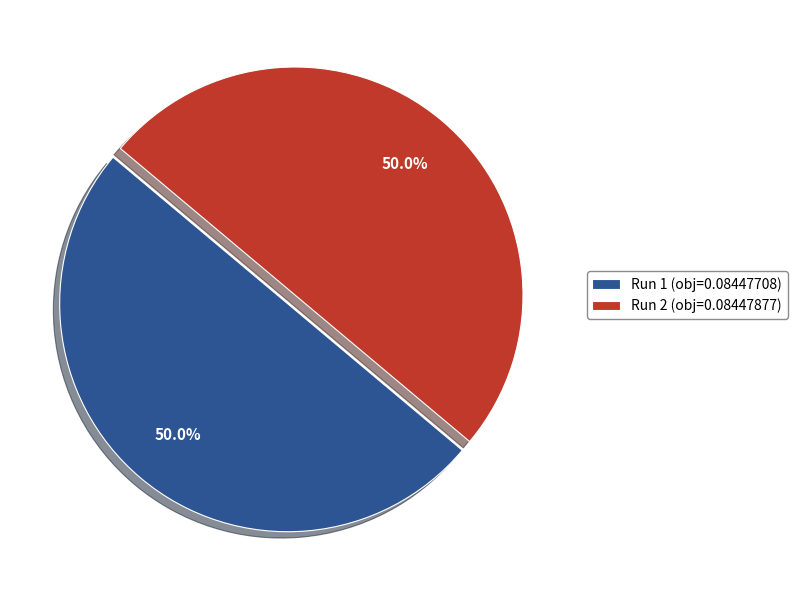

How many slices are in this pie chart?

2